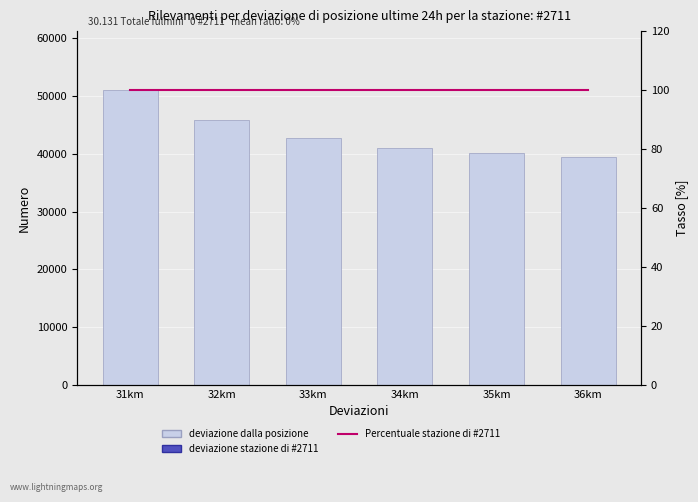

What is the label of the 6th bar from the left?

36km